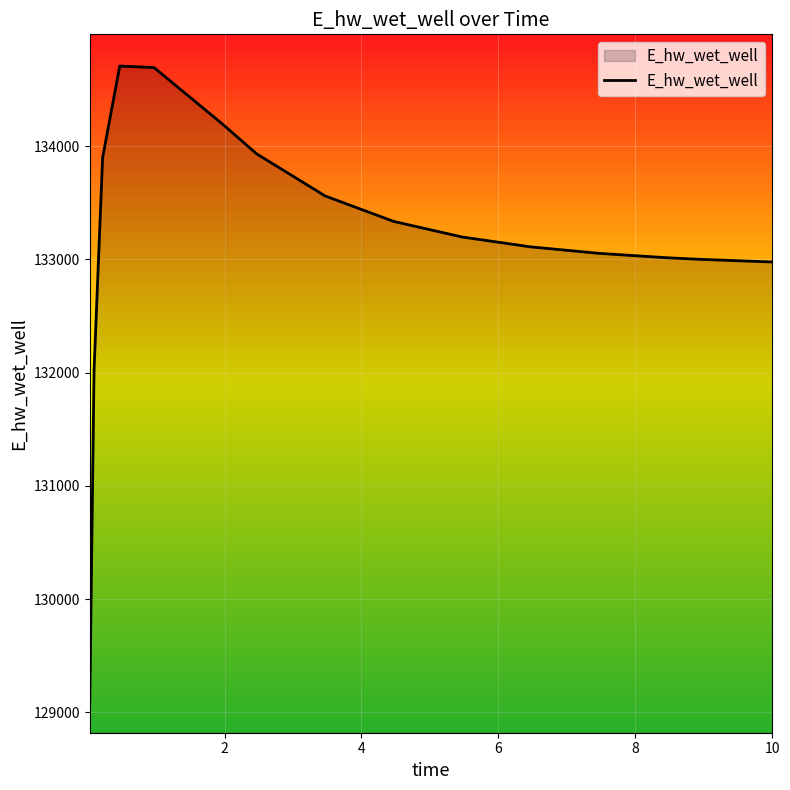

What is the minimum value shown in the chart?

129099.7